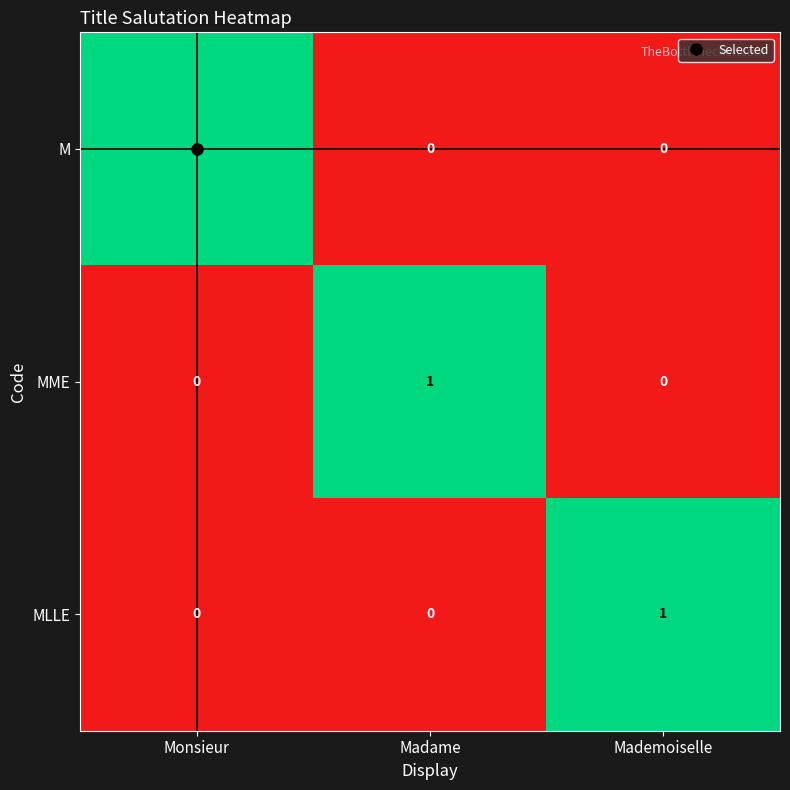

How many series are shown in this chart?

3